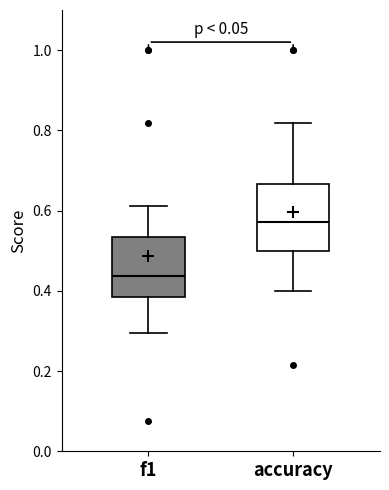

Reading left to right, read every box against the y-axis: the position of its median line, the range the box covers, and the ends of its whiskers. The values are not printed on the chart, so give them approximately, as read against the axis.

f1: median 0.44, box 0.38 to 0.54, whiskers 0.30 to 0.62
accuracy: median 0.58, box 0.50 to 0.66, whiskers 0.40 to 0.82